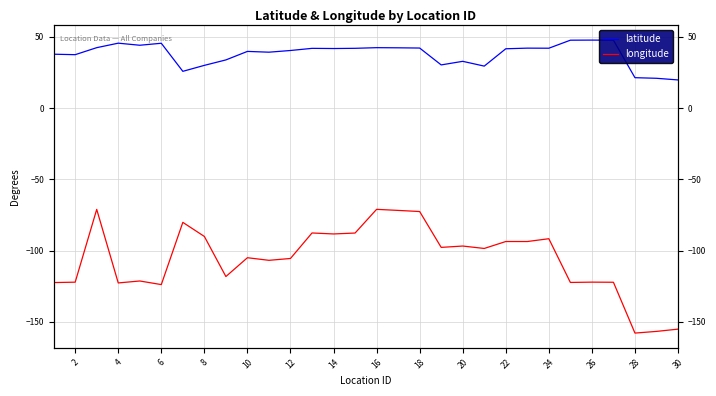

Between 14 and 24, which series saw the biggest shift?

longitude